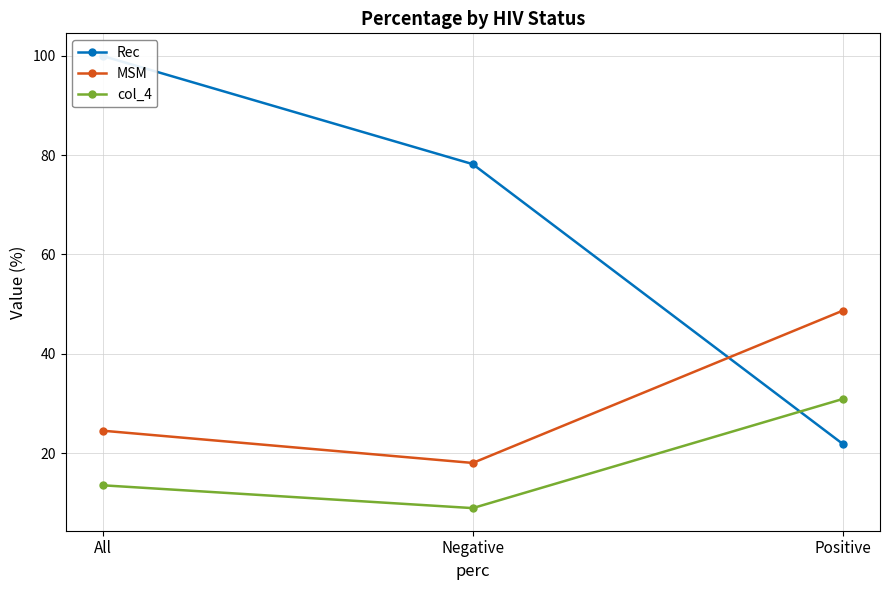

What position from the right is Negative?

2